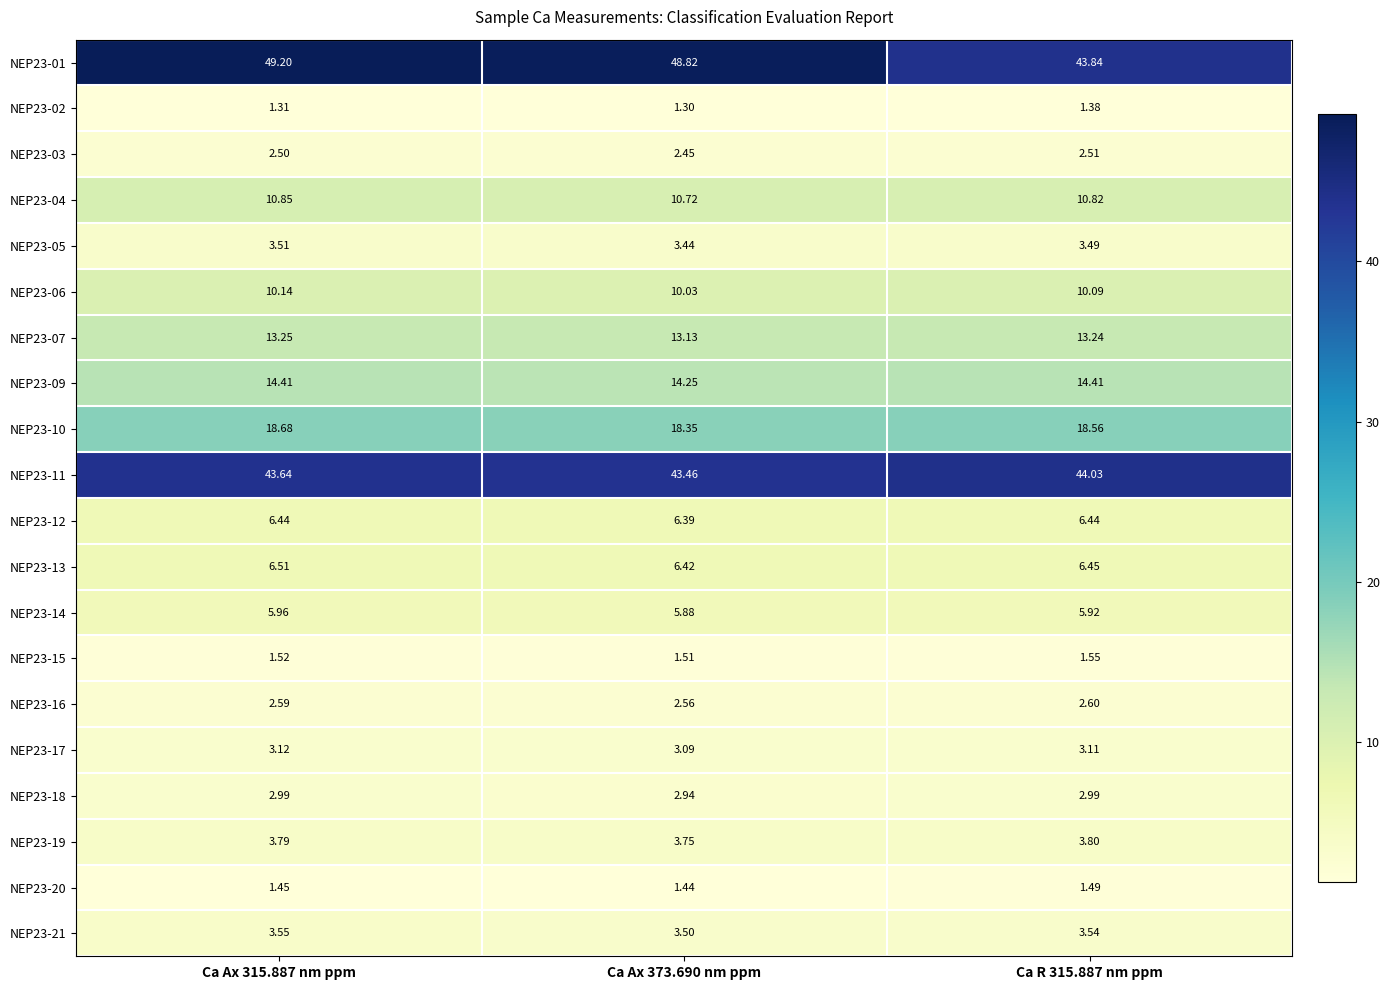

Is the value of NEP23-12 at Ca Ax 373.690 nm ppm greater than the value of NEP23-02 at Ca Ax 315.887 nm ppm?

Yes